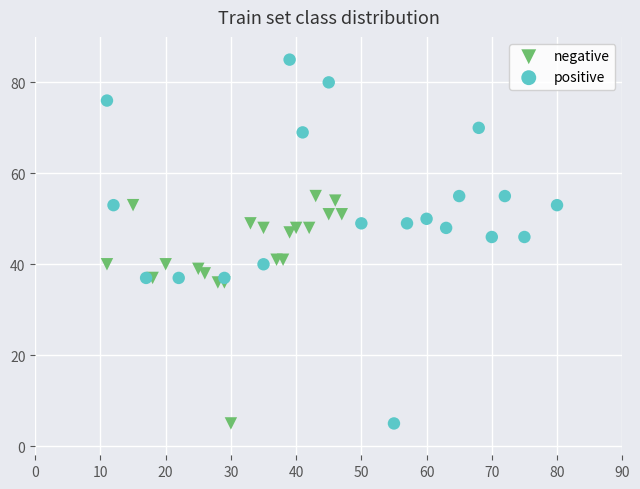

Which series reaches the maximum Y coordinate?

positive